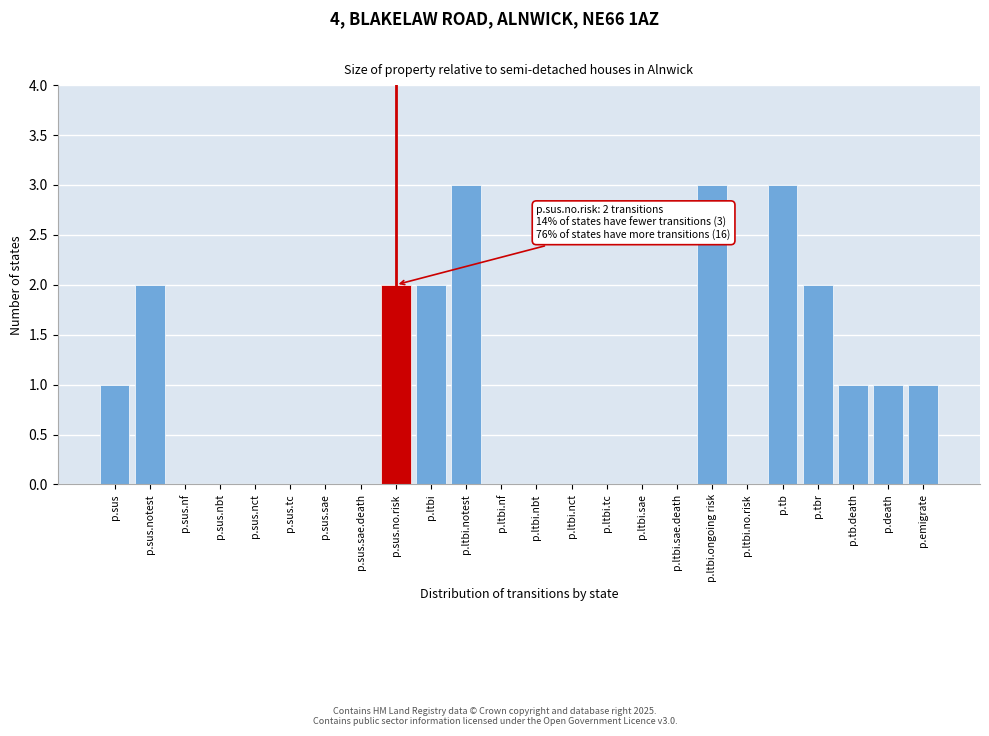

Reading left to right, transcribe all the data shown in this chart.

p.sus=1	p.sus.notest=2	p.sus.nf=0	p.sus.nbt=0	p.sus.nct=0	p.sus.tc=0	p.sus.sae=0	p.sus.sae.death=0	p.sus.no.risk=2	p.ltbi=2	p.ltbi.notest=3	p.ltbi.nf=0	p.ltbi.nbt=0	p.ltbi.nct=0	p.ltbi.tc=0	p.ltbi.sae=0	p.ltbi.sae.death=0	p.ltbi.ongoing risk=3	p.ltbi.no.risk=0	p.tb=3	p.tbr=2	p.tb.death=1	p.death=1	p.emigrate=1